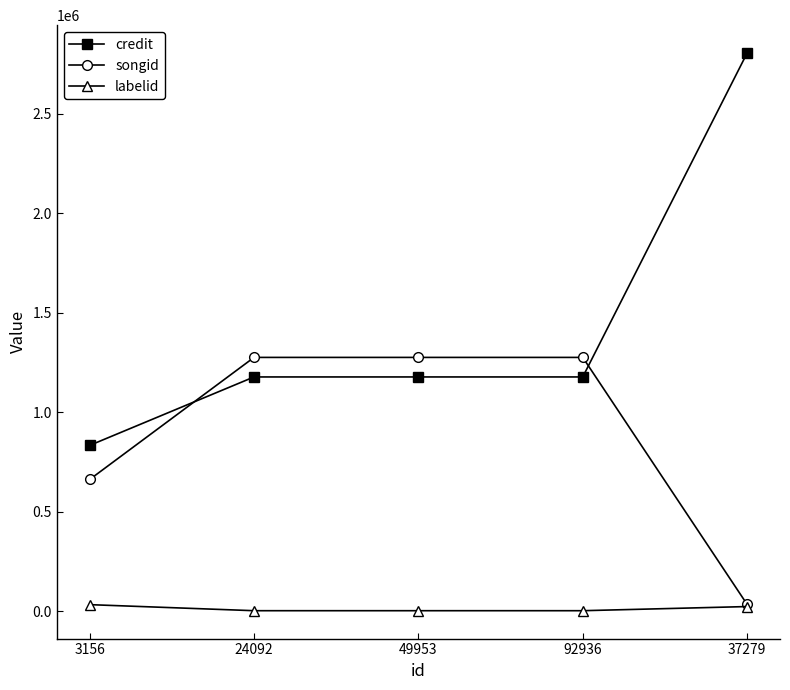

Between which two adjacent categories do credit and songid first intersect?

3156 and 24092